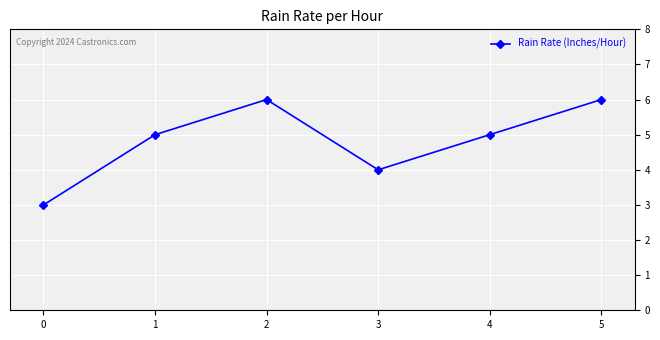

How many points are higher than both their immediate neighbors (excluding endpoints)?

1